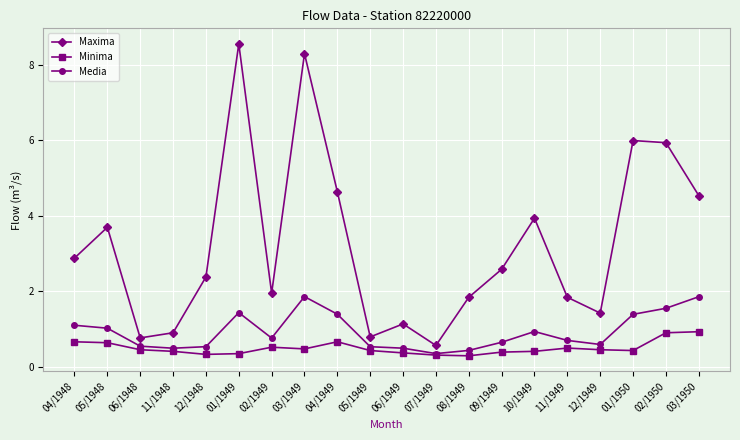

How many lines are shown in the chart?

3